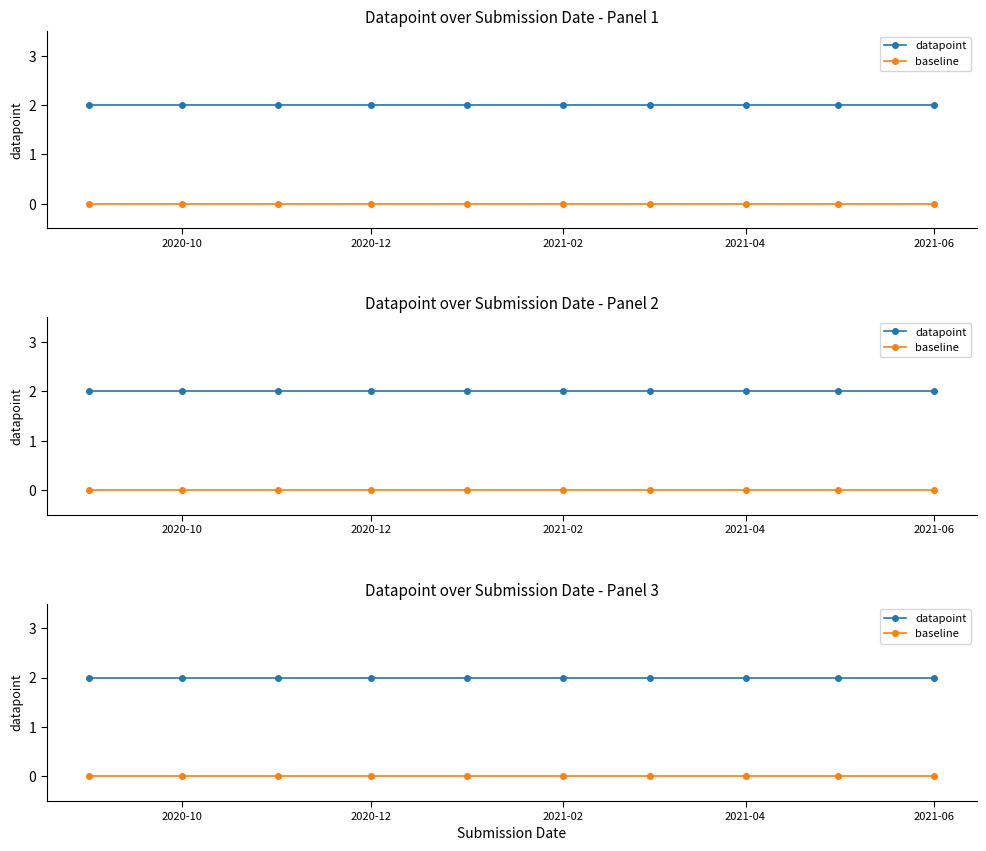

Reading left to right, extract all data points from this chart.

datapoint: 2	2	2	2	2	2	2	2	2	2
baseline: 0	0	0	0	0	0	0	0	0	0